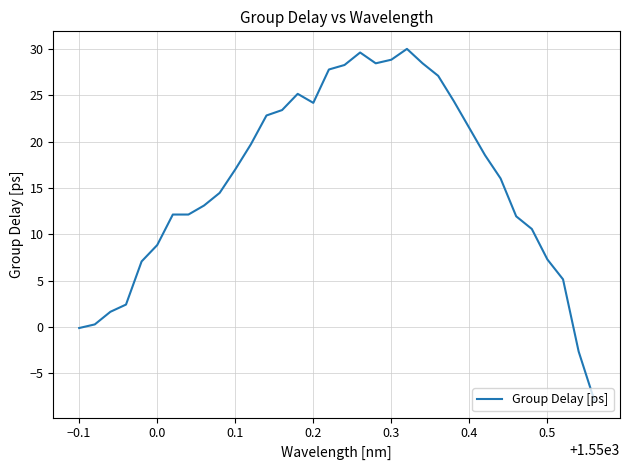

What is the greatest value displayed?

30.0